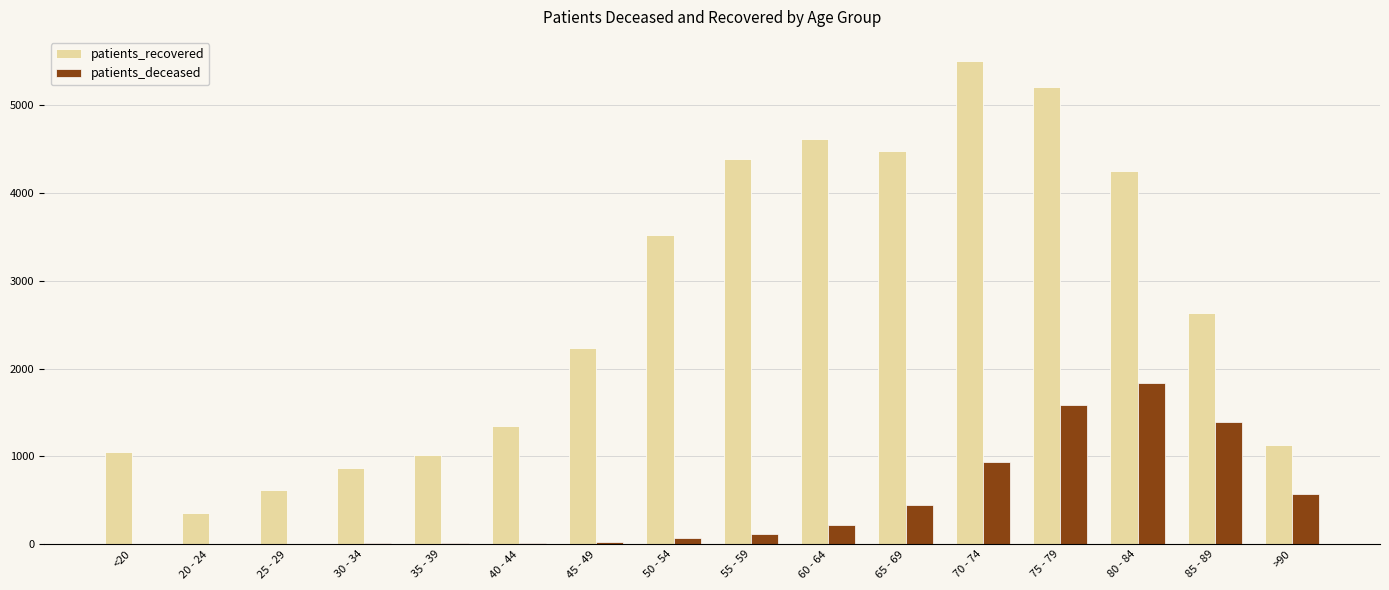

Is it true that patients_deceased equals 9 at 35 - 39?

True